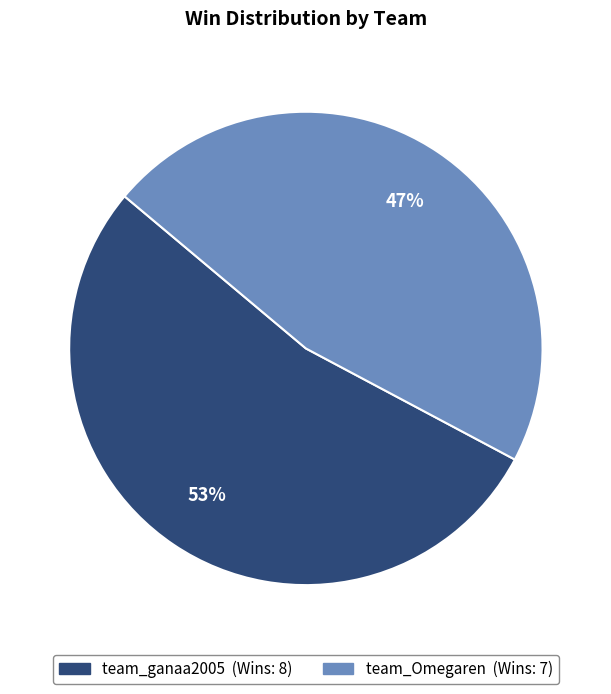

The team_Omegaren slice represents 34% of the pie. True or false?

False